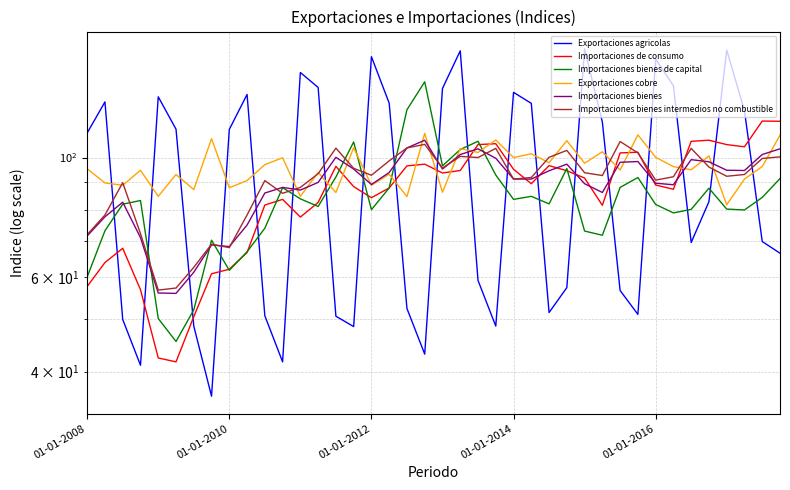

Reading left to right, list all the values displayed in this chart.

Exportaciones agricolas: 111.1	126.9	50.0	41.1	129.7	112.9	48.6	36.0	112.8	131.0	50.8	41.7	143.9	135.0	50.7	48.5	154.0	126.2	52.4	43.1	134.4	157.9	59.1	48.6	132.2	126.1	51.5	57.3	159.2	116.4	56.6	51.1	152.4	136.0	69.5	82.8	158.4	122.2	69.8	66.4
Importaciones de consumo: 57.6	63.8	67.8	56.8	42.4	41.7	50.6	60.8	62.0	66.6	81.6	83.6	77.5	82.5	96.3	88.3	84.2	87.8	96.5	97.2	93.6	94.6	105.7	106.1	95.1	89.4	96.6	94.5	91.6	81.5	102.0	102.3	88.9	87.3	107.2	107.7	105.7	104.7	116.9	116.8
Importaciones bienes de capital: 60.0	73.1	81.9	83.2	50.2	45.5	52.1	70.2	61.7	66.8	73.9	87.9	83.8	81.1	92.0	106.9	80.0	87.8	122.7	138.3	96.5	103.5	107.2	92.8	83.6	84.7	82.0	95.4	73.0	71.7	88.0	91.8	81.8	78.9	80.1	87.7	80.2	79.9	84.3	91.4
Exportaciones cobre: 95.3	89.7	88.8	94.7	84.7	93.0	87.2	108.4	87.9	90.6	97.0	99.9	84.7	93.8	86.1	104.3	88.8	93.1	84.6	110.9	86.2	103.9	102.2	107.8	100.0	101.6	97.8	107.5	97.6	102.5	94.8	110.2	100.1	96.2	94.9	100.7	81.7	91.2	96.2	110.0
Importaciones bienes: 71.5	77.6	82.6	71.0	56.0	55.9	61.2	68.8	68.3	74.9	85.9	88.0	87.0	89.9	100.1	95.2	89.1	93.8	104.2	107.7	95.2	101.3	103.8	99.7	91.2	91.2	94.5	97.2	89.4	86.1	98.0	98.3	89.6	89.0	99.1	98.2	94.7	94.6	101.3	103.8
Importaciones bienes intermedios no combustible: 71.9	78.2	89.8	72.2	56.7	57.2	62.5	69.0	68.0	78.2	90.6	85.8	88.0	93.3	104.1	95.5	92.7	98.6	104.2	105.8	95.6	100.5	100.0	104.0	91.2	91.8	100.1	103.1	93.7	92.6	107.1	102.0	90.8	92.1	104.0	96.0	92.3	93.0	99.6	100.3